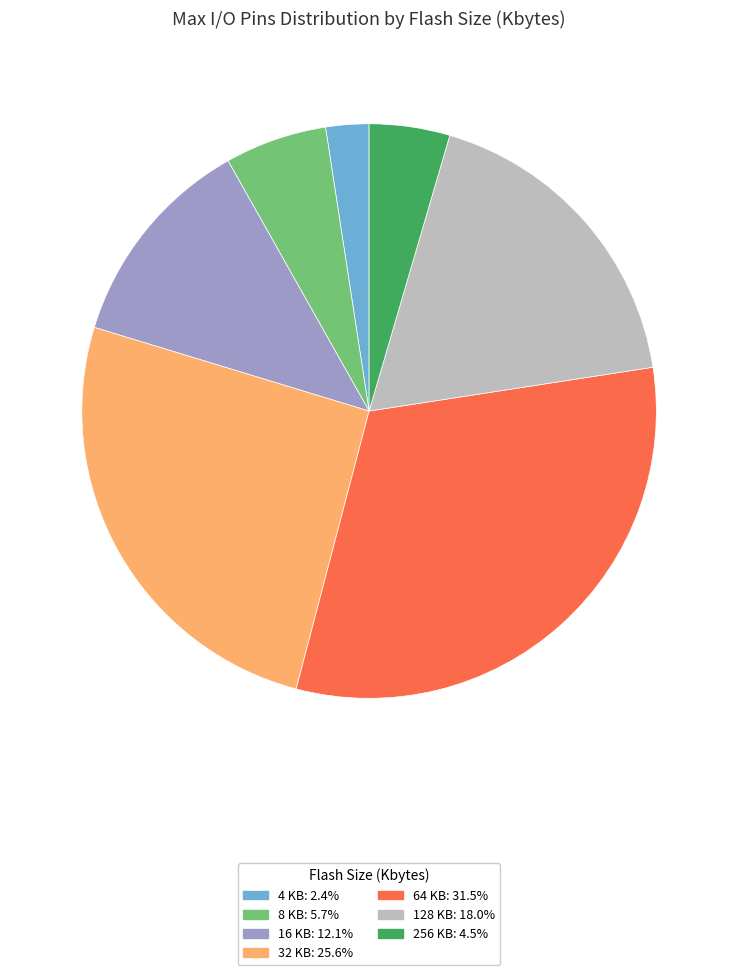

How many slices are in this pie chart?

7